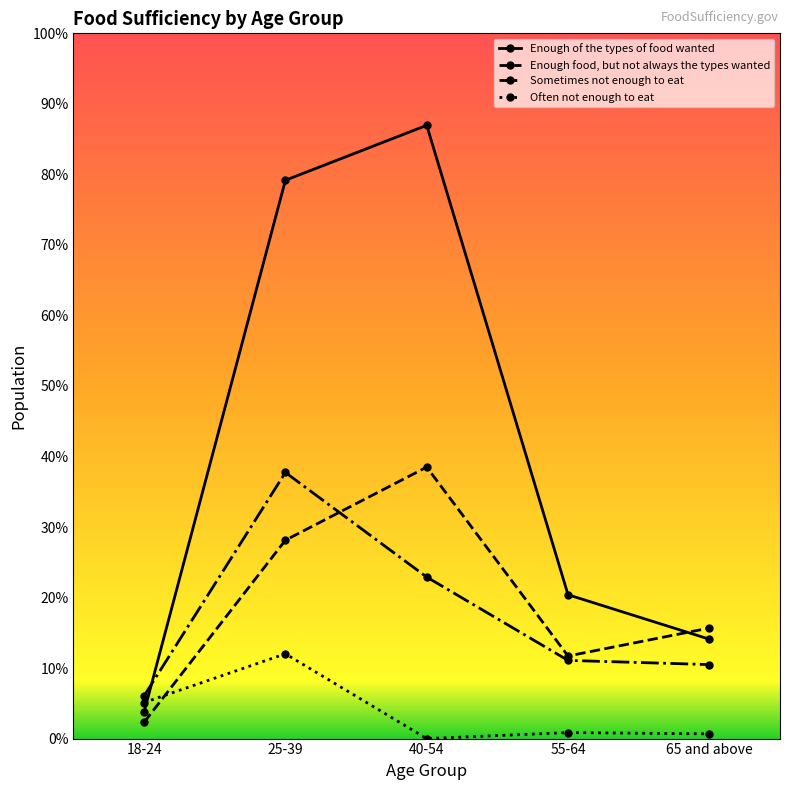

At which category is the sum across all series the highest?

25-39